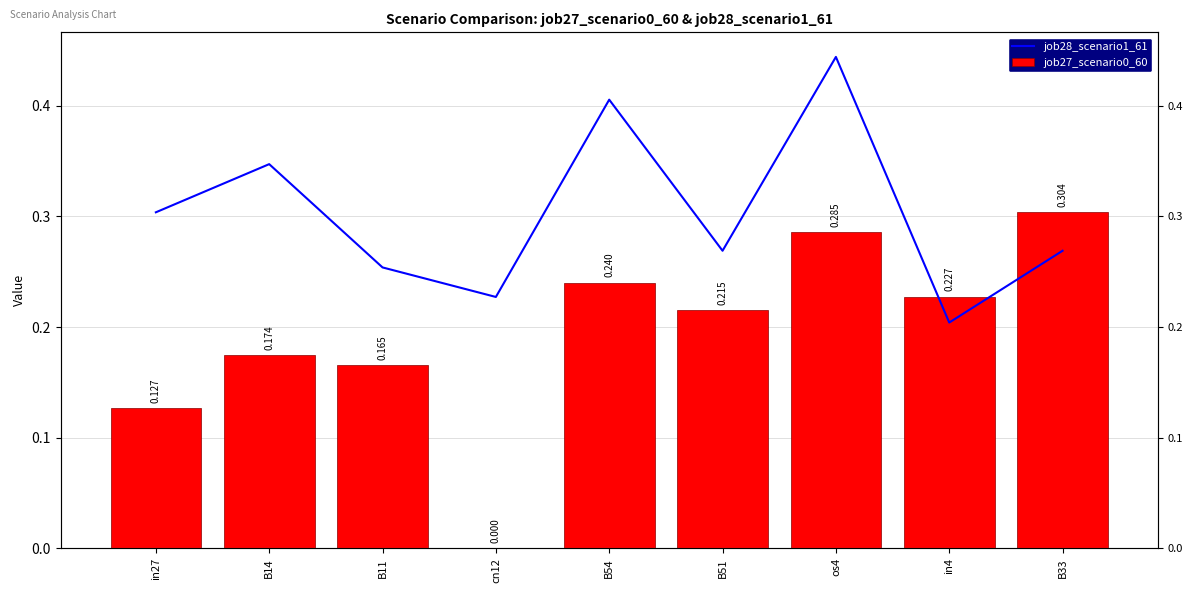

What position from the left is B33?

9